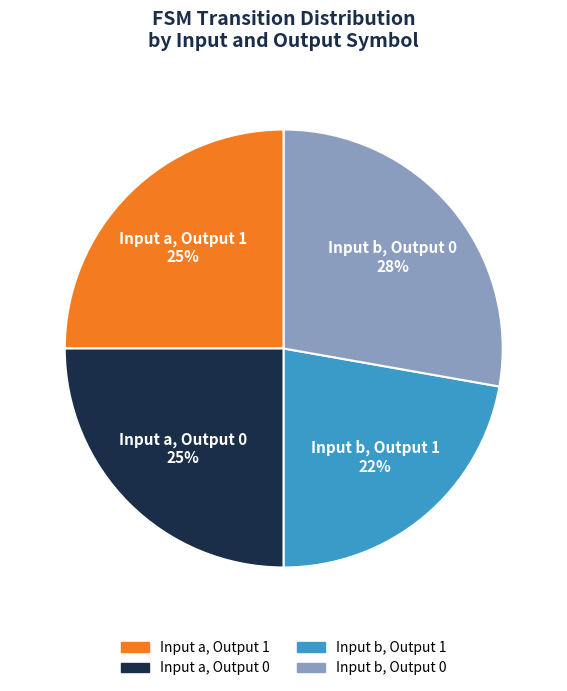

How many segments does this pie chart have?

4